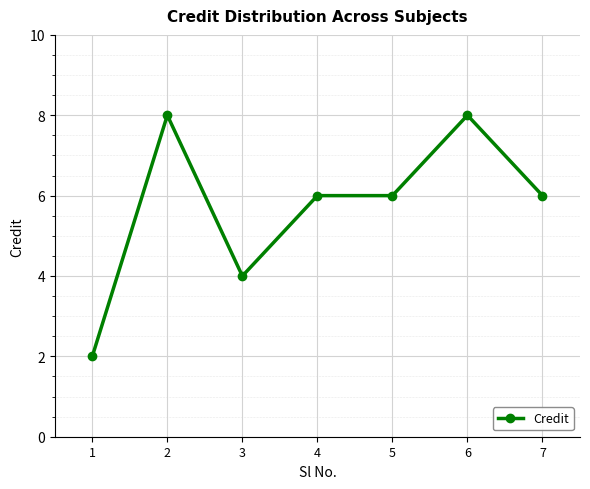

True or false: the data has more than 1 interior local peaks.

True